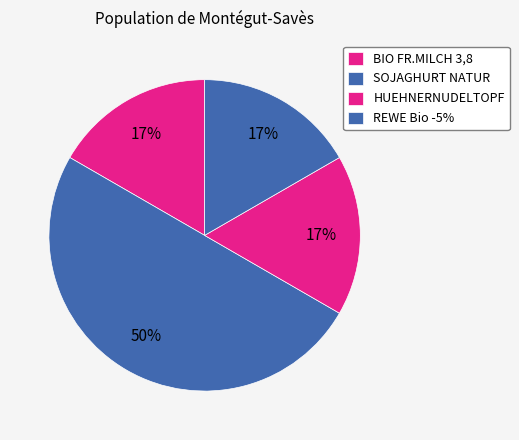

To the nearest percent, what is the combined percentage of HUEHNERNUDELTOPF and REWE Bio -5%?

33%